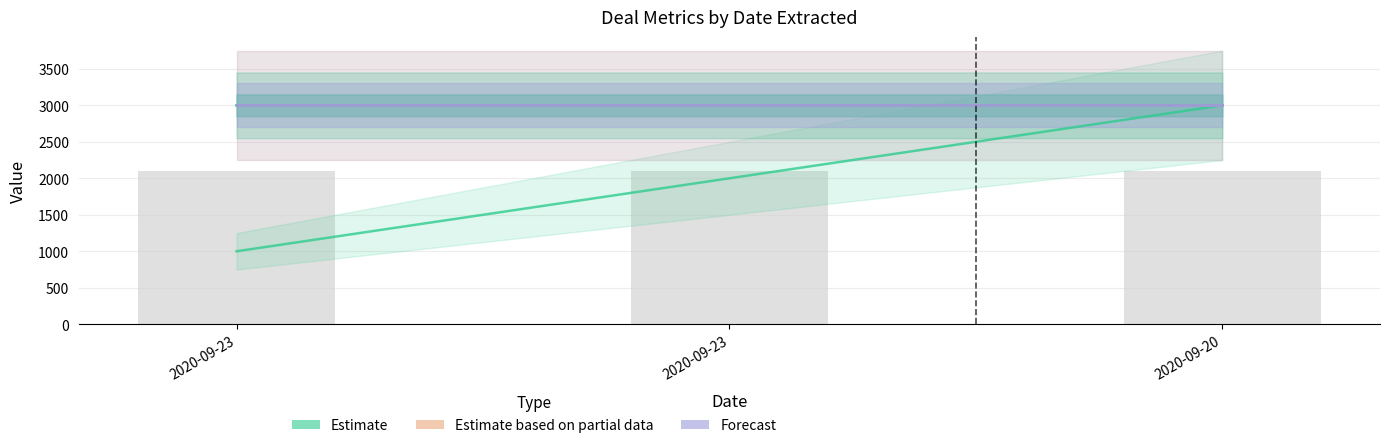

Which label corresponds to the largest value in the chart?

2020-09-20